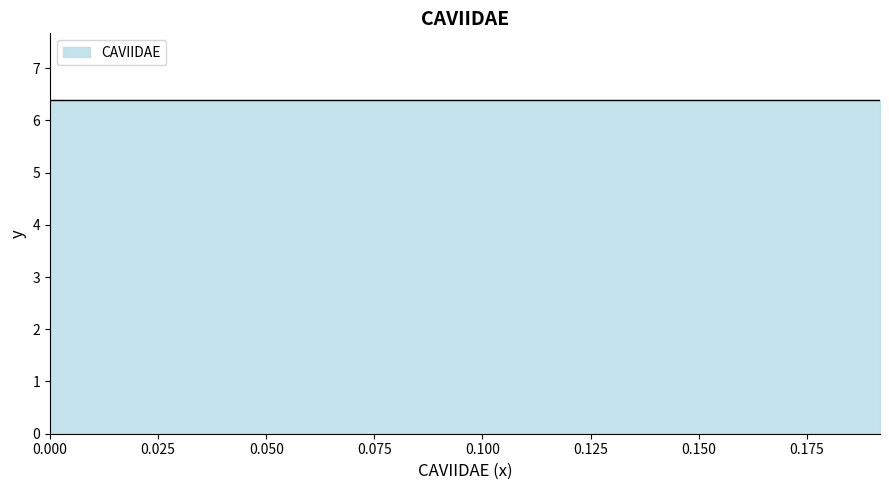

What is the difference between the maximum and second lowest values?

0.2